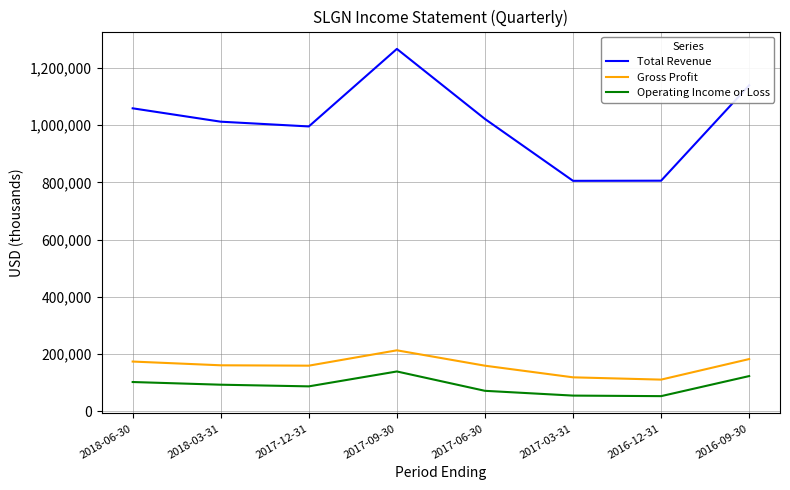

Read the Operating Income or Loss value at 2016-12-31.

52200